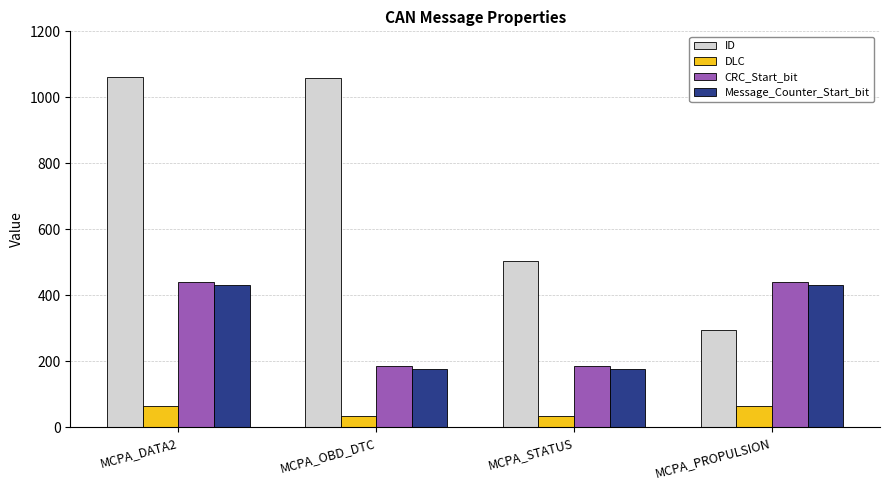

At which label does ID reach its minimum?

MCPA_PROPULSION